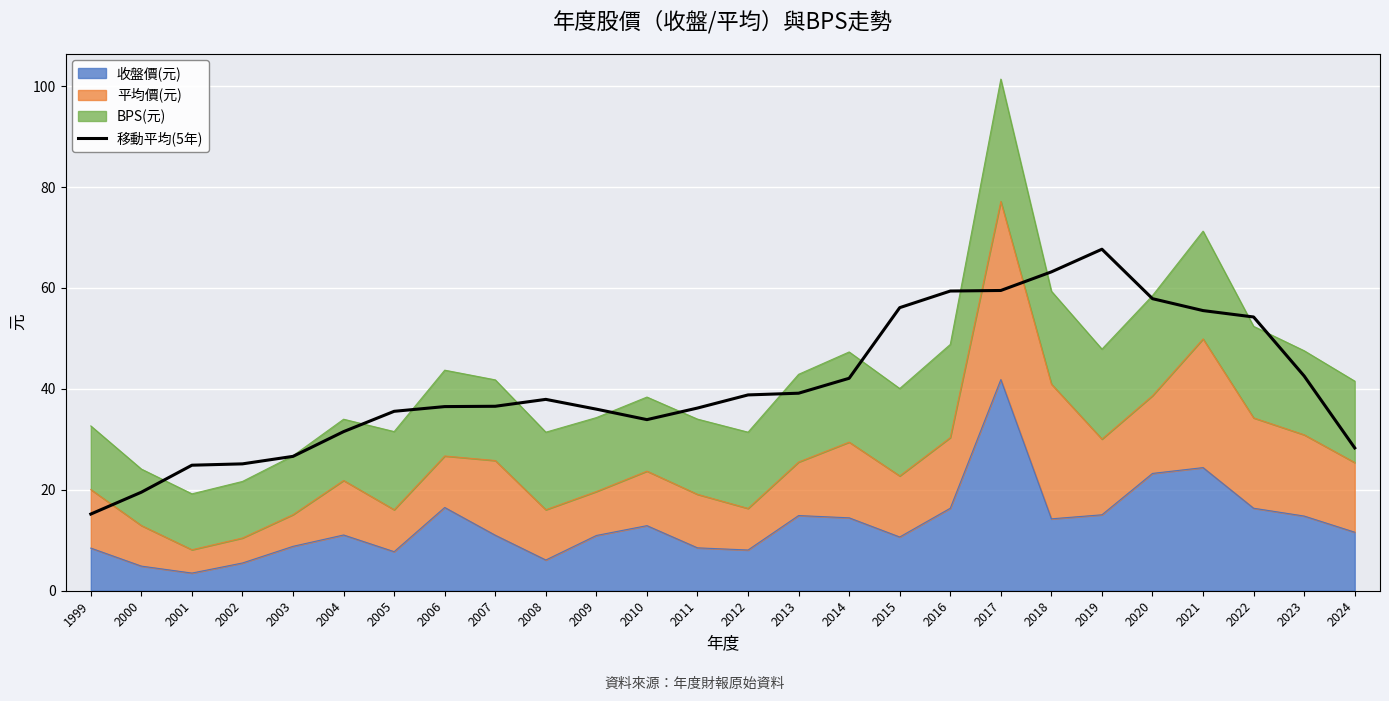

How many lines are shown in the chart?

1